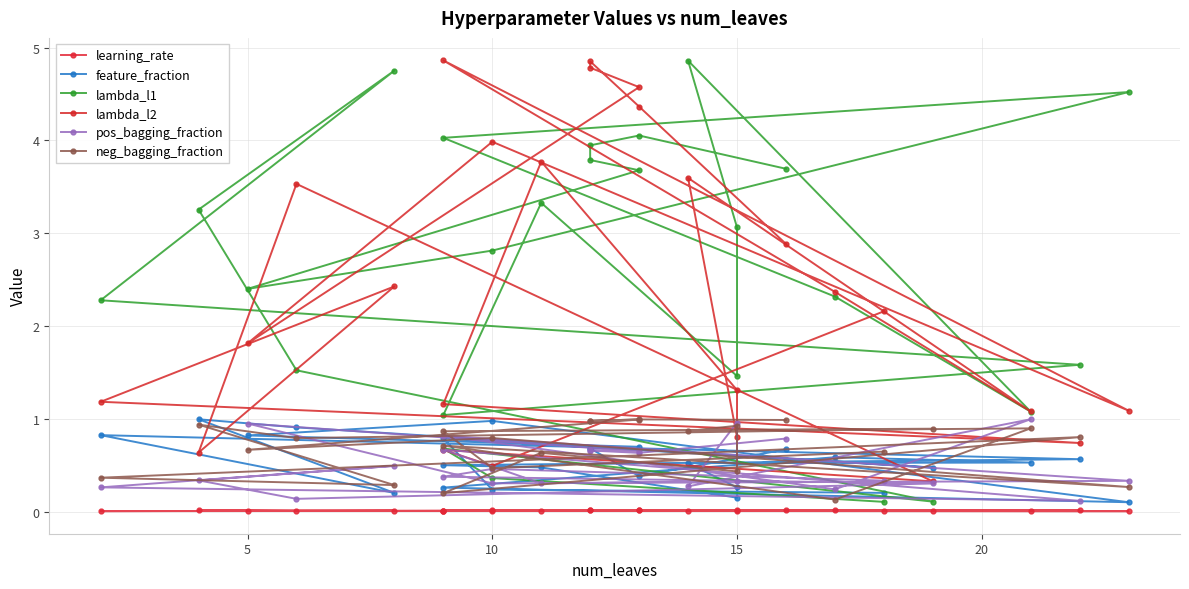

In lambda_l2, how many points are higher than both neighbors (excluding endpoints)?

8